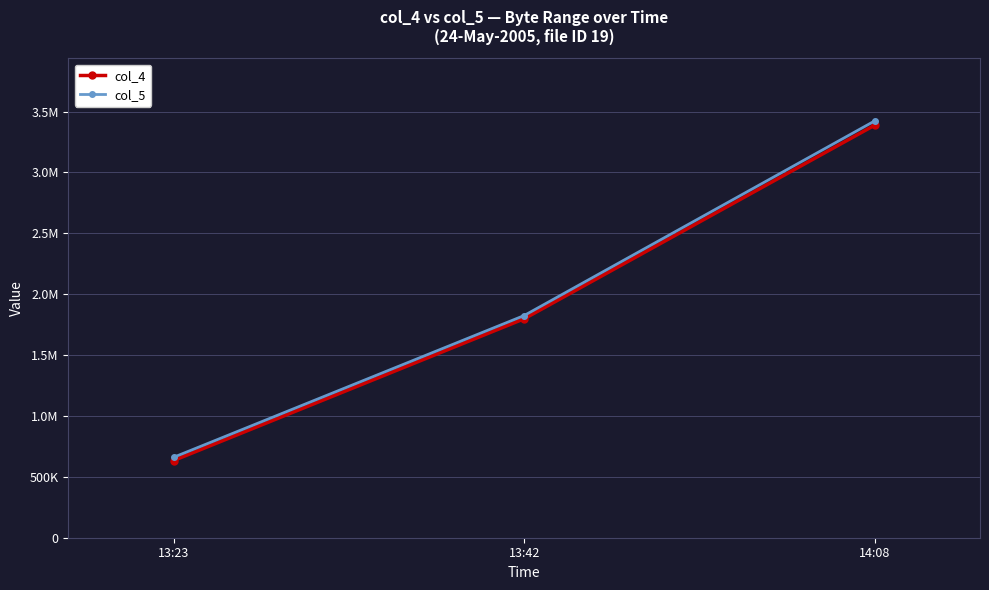

Reading left to right, extract all data points from this chart.

col_4: 633857	1798145	3388417
col_5: 660481	1824769	3423233